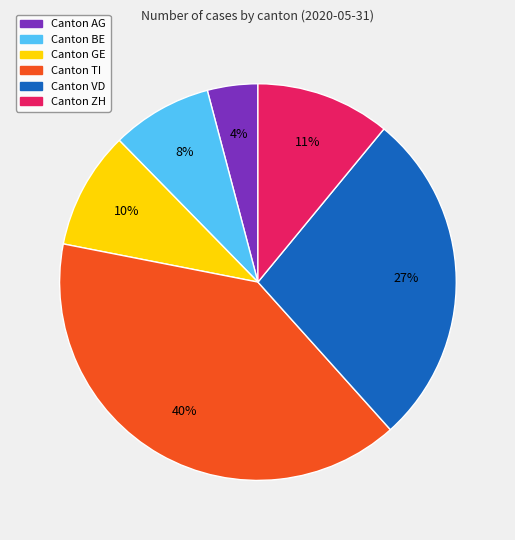

To the nearest percent, what is the difference between the largest and smallest slice percentages?

36%